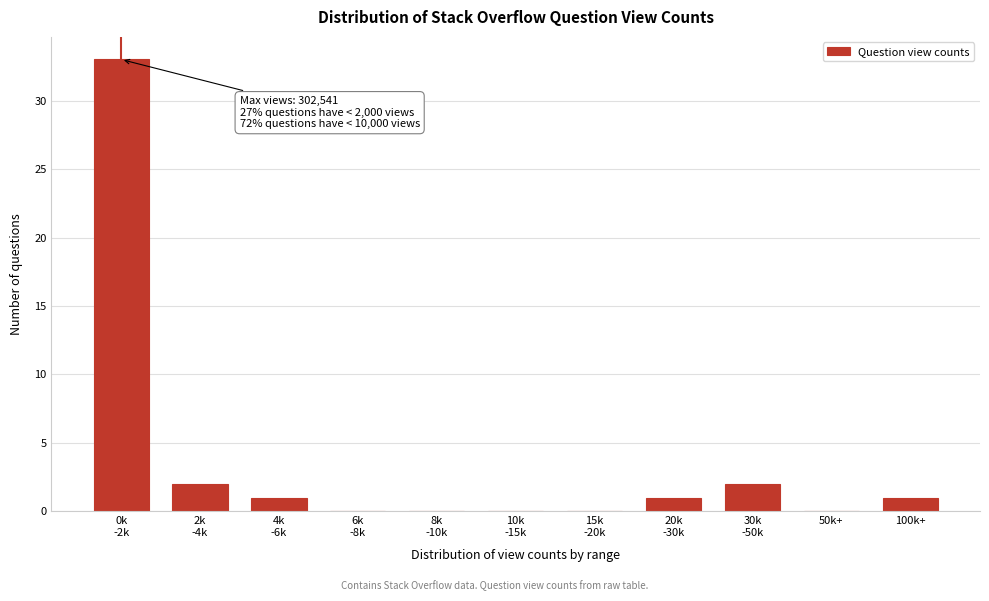

What is the sum of all values?

40